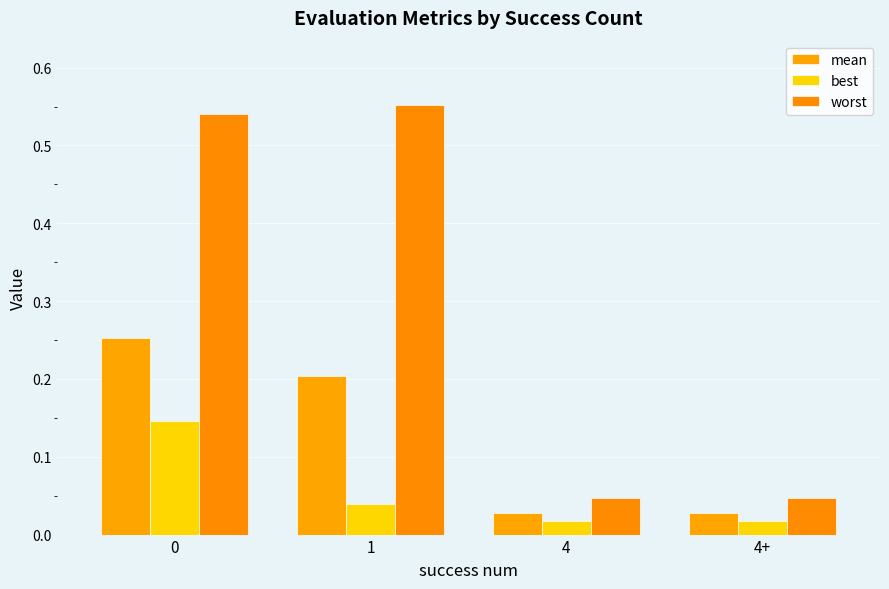

Is it true that worst equals 0.7 at 1?

False